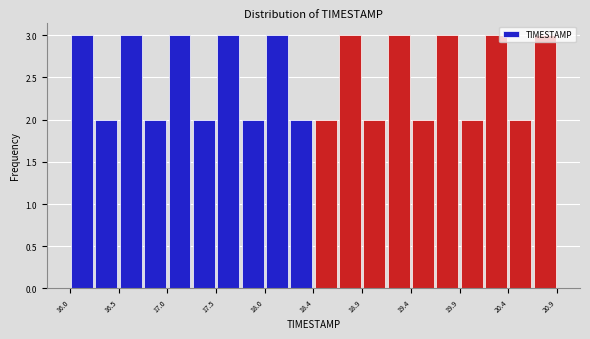

Reading left to right, transcribe this chart: for each bar, give the range it covers on the x-axis and its height. Neither the bar edges nor the heights are printed on the chart, so give them approximately, as read against the axes.

16.000 to 16.245: 3
16.245 to 16.490: 2
16.490 to 16.735: 3
16.735 to 16.980: 2
16.980 to 17.225: 3
17.225 to 17.470: 2
17.470 to 17.715: 3
17.715 to 17.960: 2
17.960 to 18.205: 3
18.205 to 18.450: 2
18.450 to 18.695: 2
18.695 to 18.940: 3
18.940 to 19.185: 2
19.185 to 19.430: 3
19.430 to 19.675: 2
19.675 to 19.920: 3
19.920 to 20.165: 2
20.165 to 20.410: 3
20.410 to 20.655: 2
20.655 to 20.900: 3